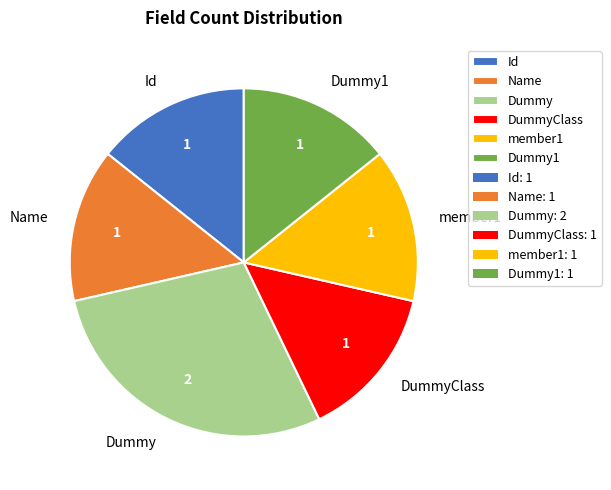

Is Name the majority of the pie?

No